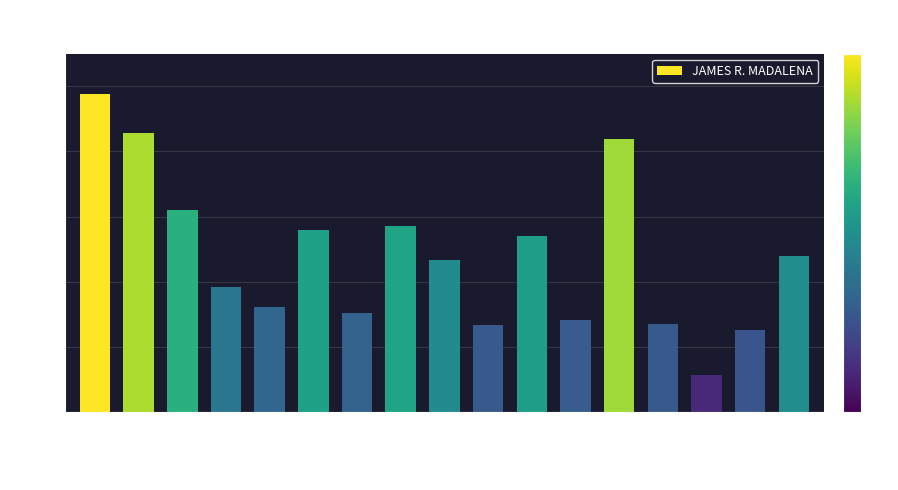

Does the chart contain stacked bars?

No